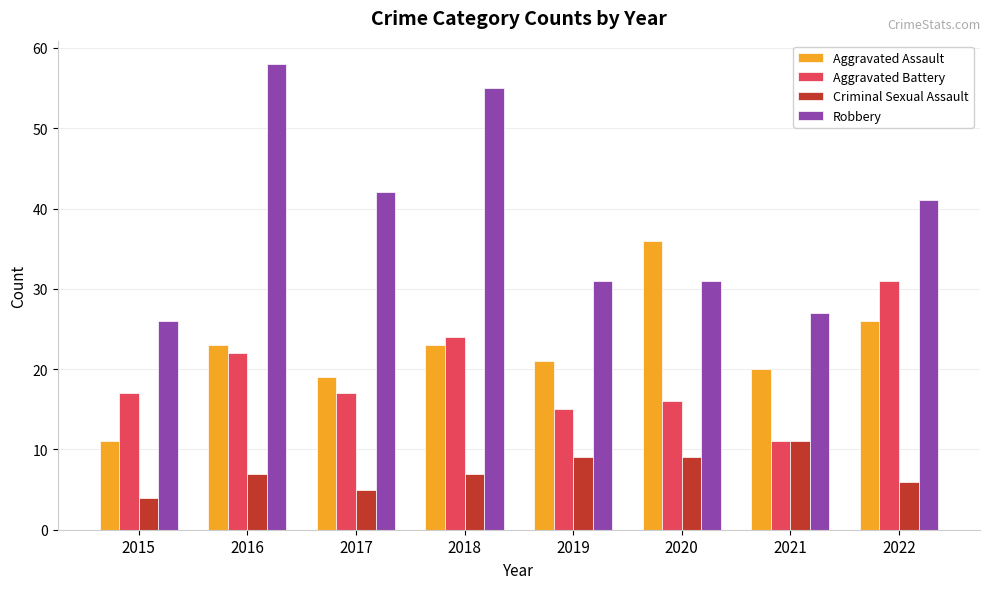

Is it true that Aggravated Assault equals 19 at 2017?

True